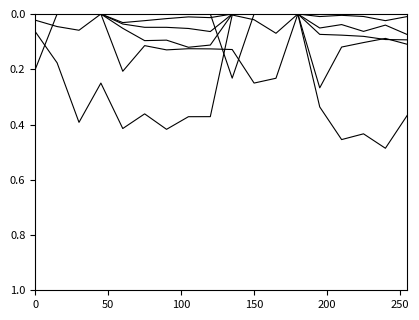

What is the greatest value displayed?

0.5